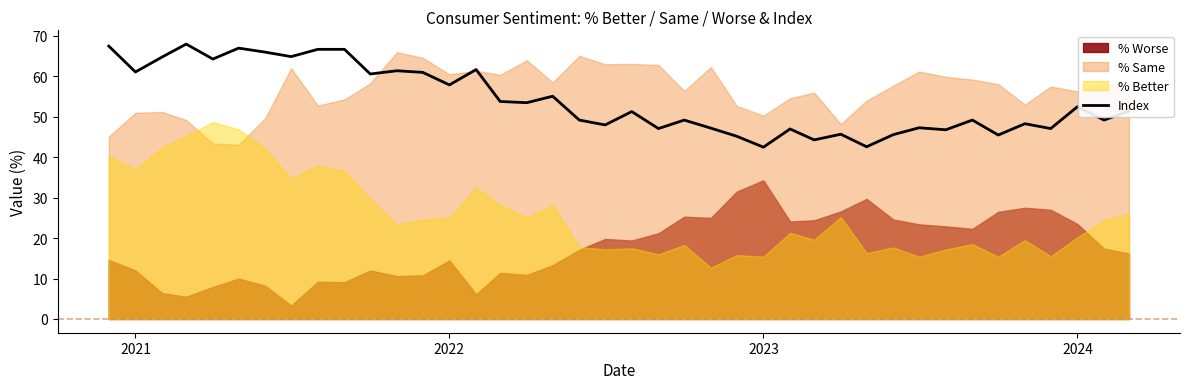

How many values are below 51?

19